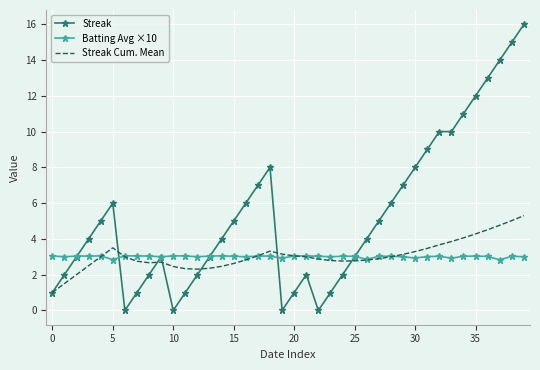

Which series has the widest spread of values?

Streak